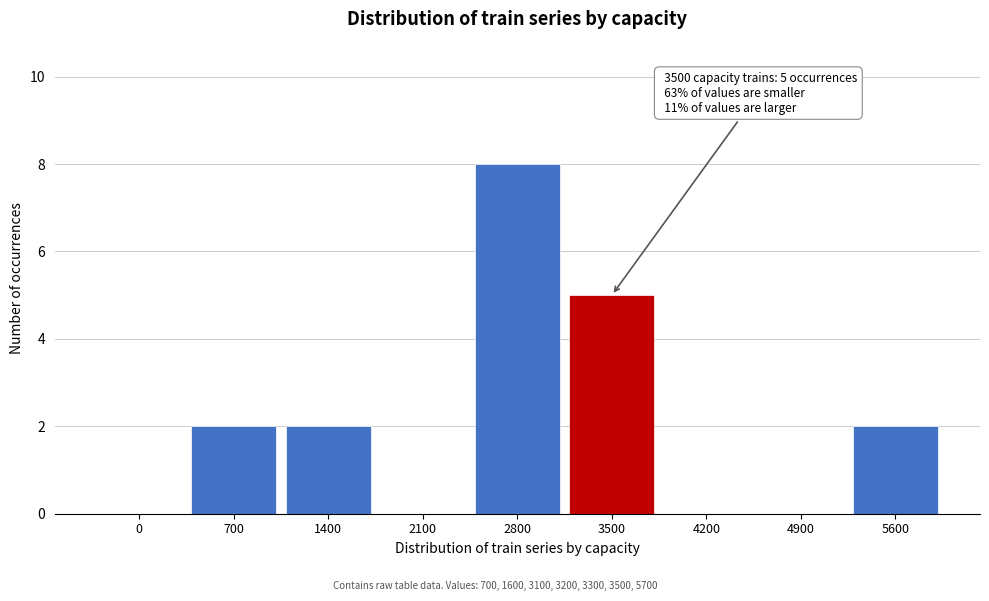

Reading left to right, extract all data points from this chart.

0=0	700=2	1400=2	2100=0	2800=8	3500=5	4200=0	4900=0	5600=2